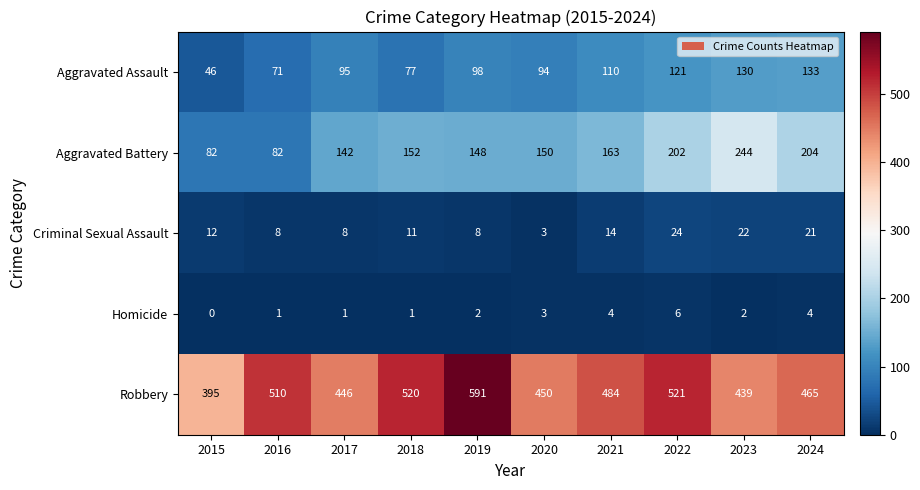

At which label does Robbery first exceed 484?

2016